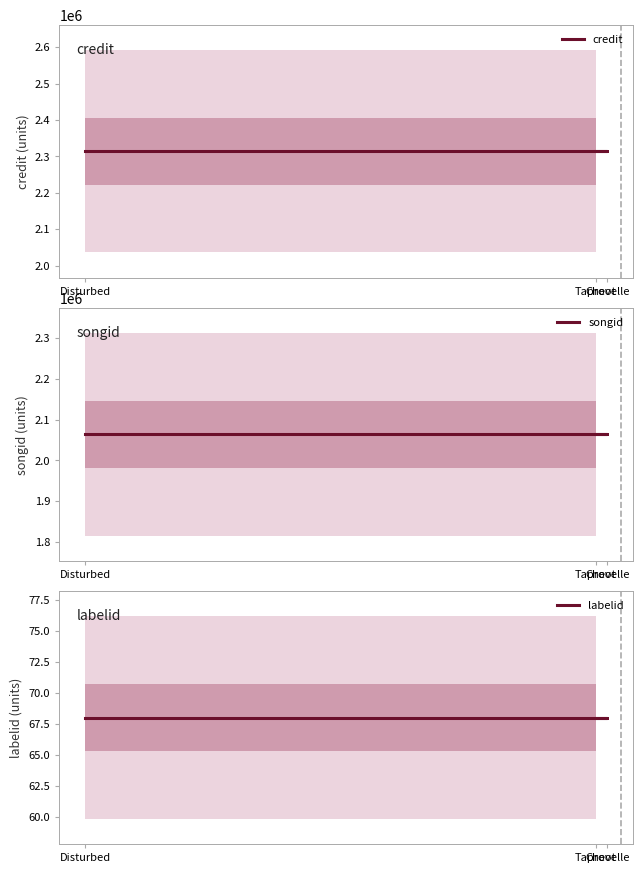

Which series changed the most between Chevelle and Taproot?

credit